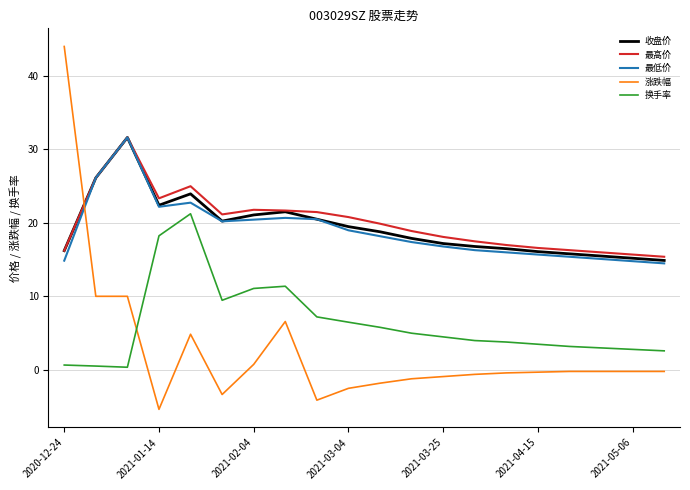

True or false: 换手率 and 最低价 intersect in this chart.

False